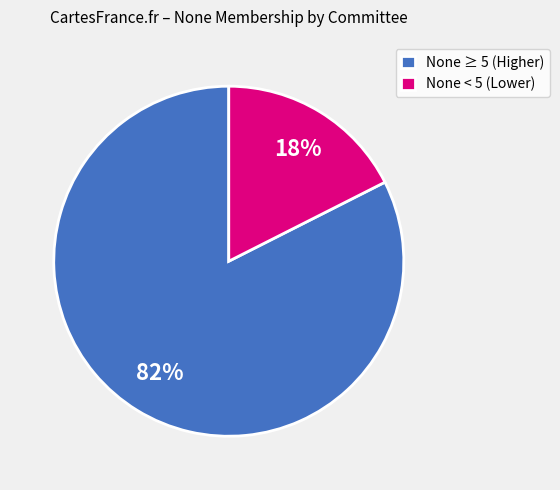

Do None < 5 (Lower) and None ≥ 5 (Higher) together represent more than half of the pie?

Yes